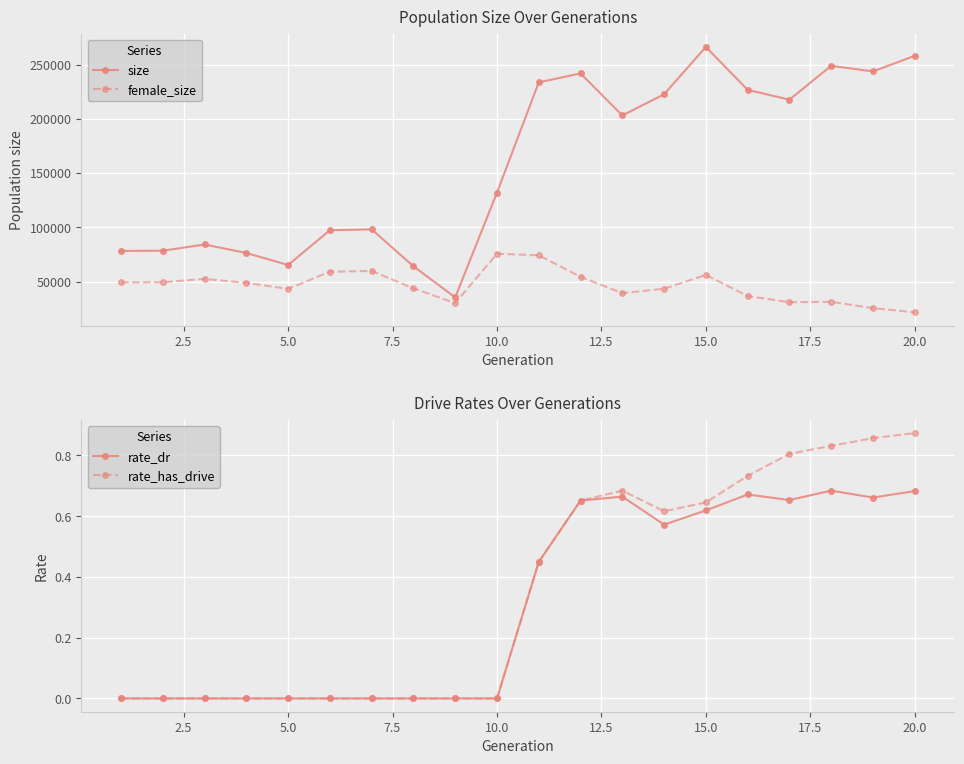

What is the maximum value for female_size?

75581